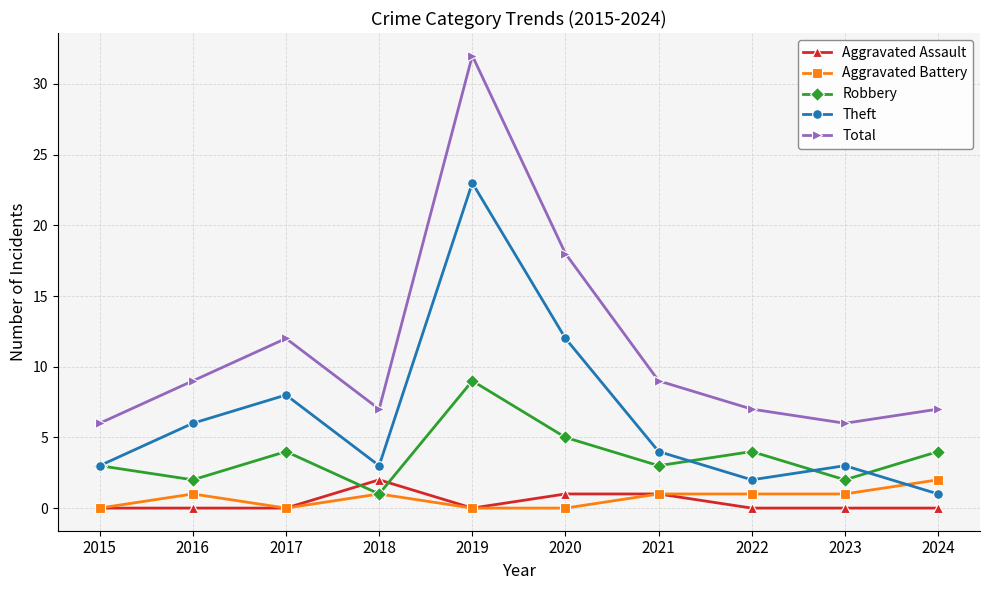

What is the spread (max minus min) of values at 2021?

8